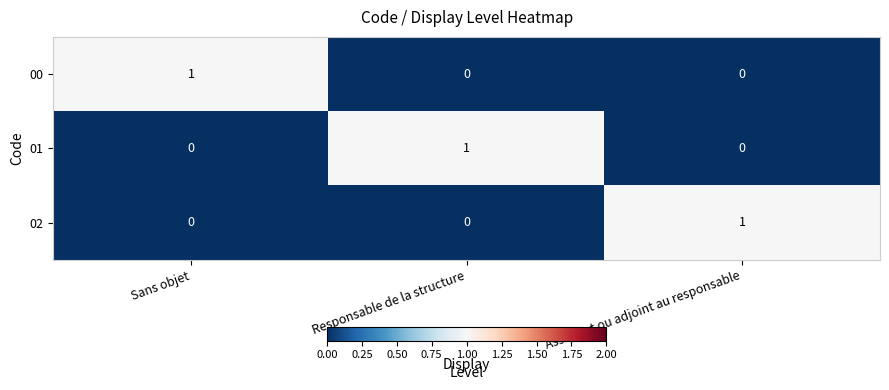

At how many categories does at least one series exceed 0?

3